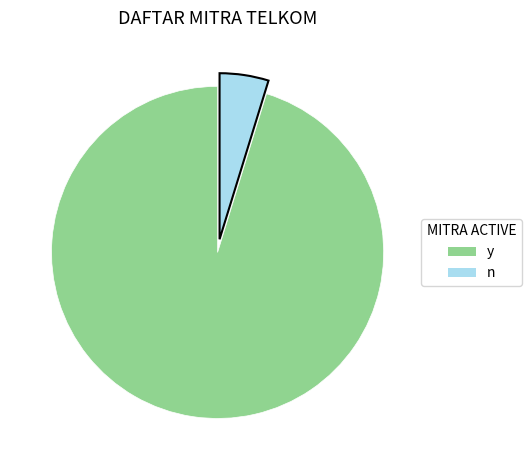

True or false: n accounts for 14% of the total.

False